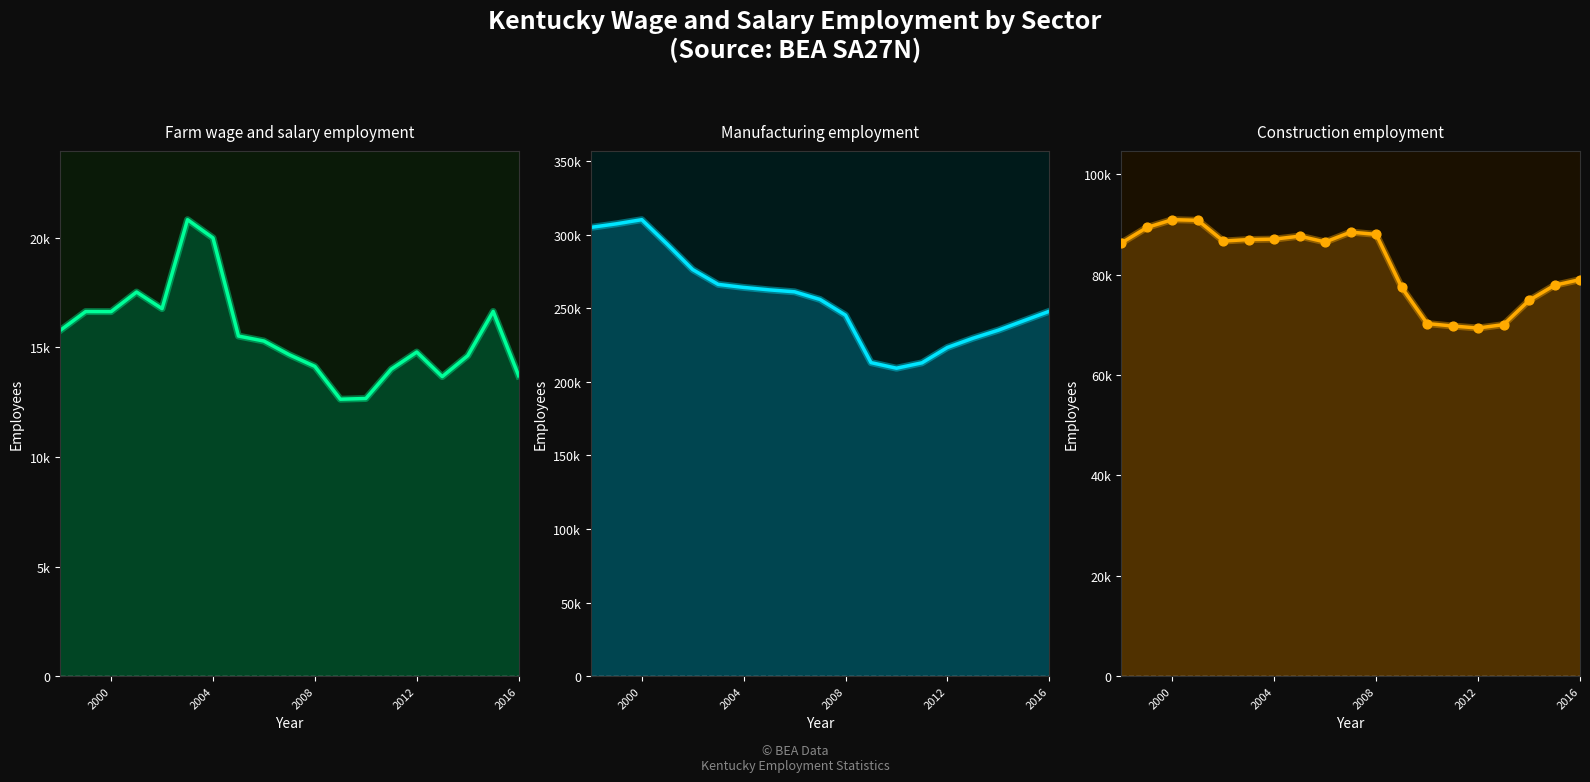

Which series has the largest total across all categories?

Manufacturing employment line